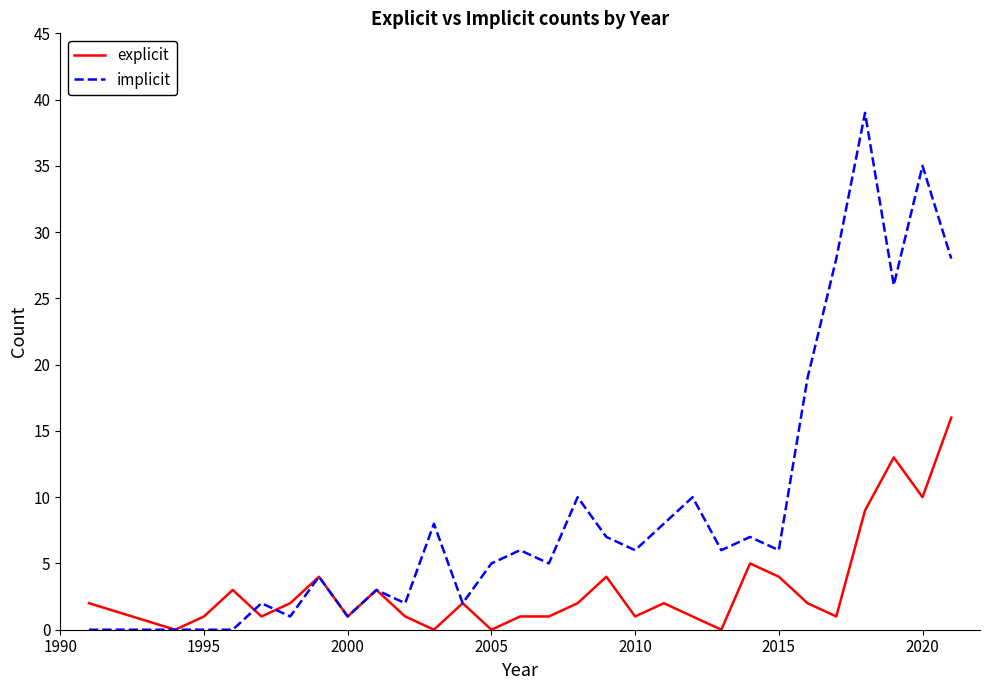

At how many categories does at least one series exceed 27?

4